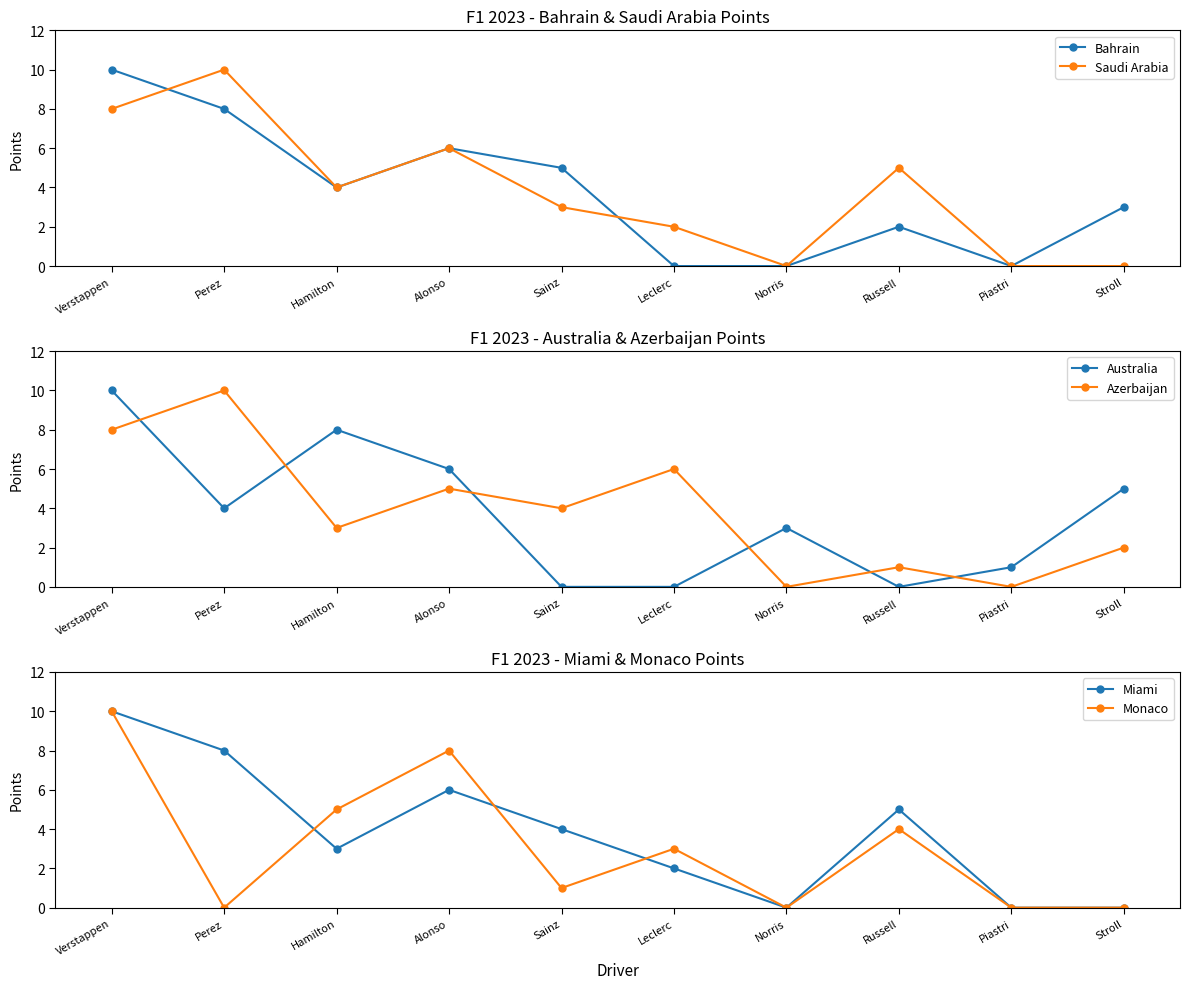

What is the sum of the Australia values at Verstappen and Piastri?

11